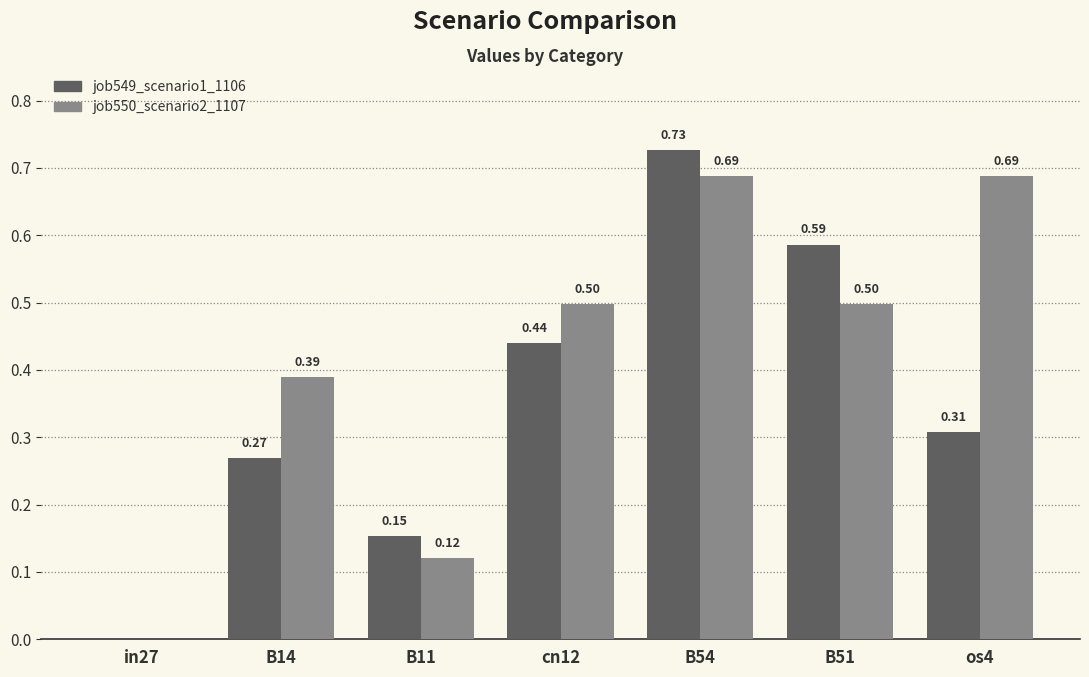

Between B54 and B51, which series saw the biggest shift?

job550_scenario2_1107